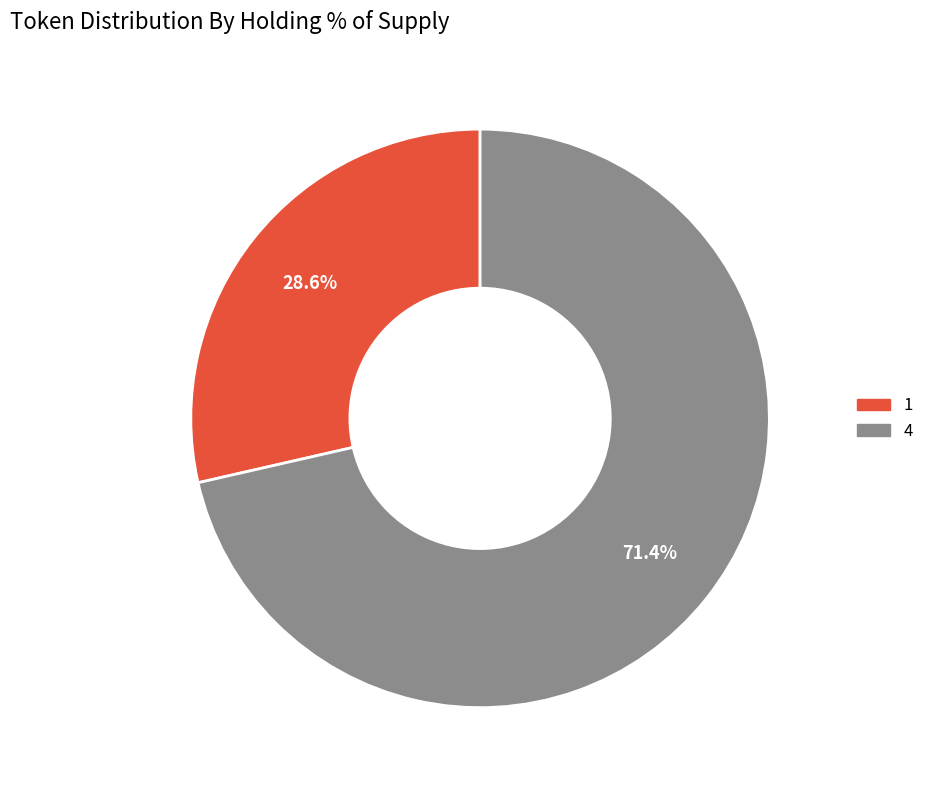

Rank the categories by value from highest to lowest.

4, 1